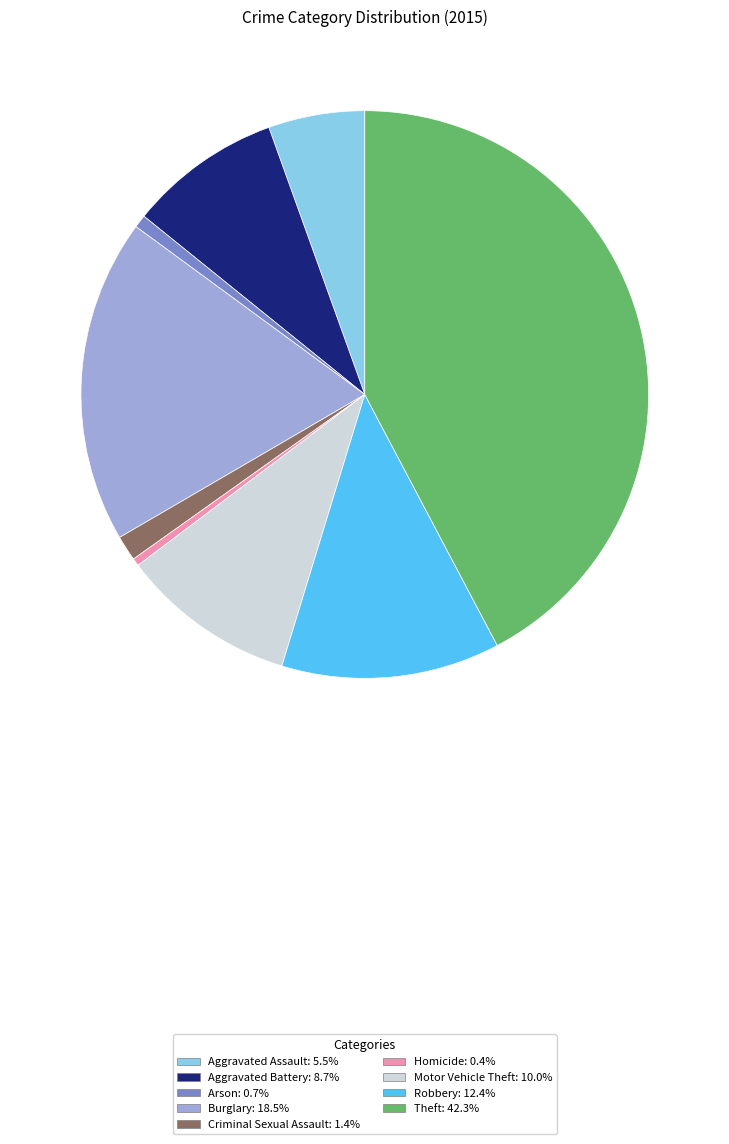

The Burglary slice represents 18% of the pie. True or false?

True